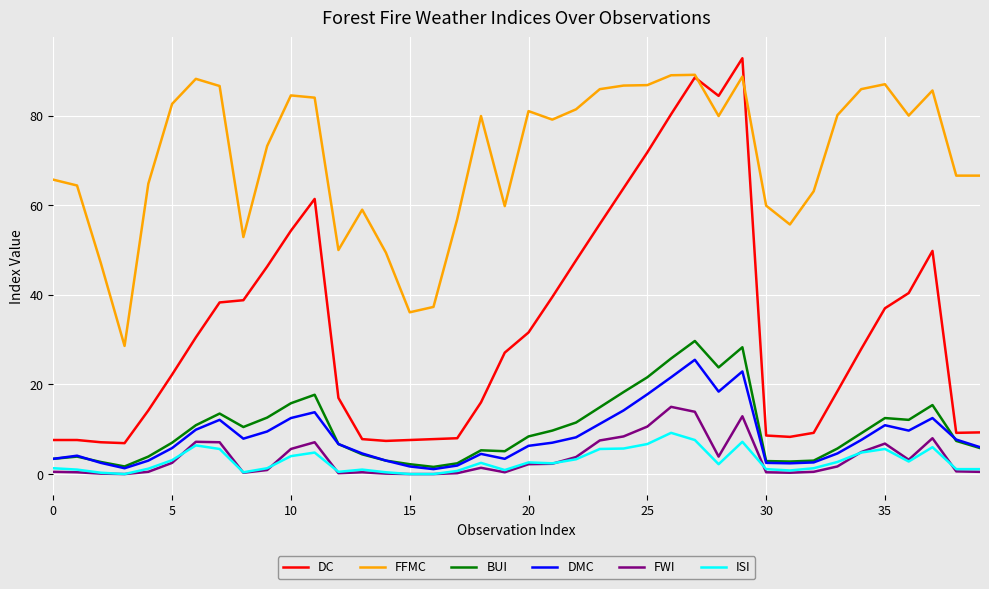

Which series has the widest spread of values?

DC